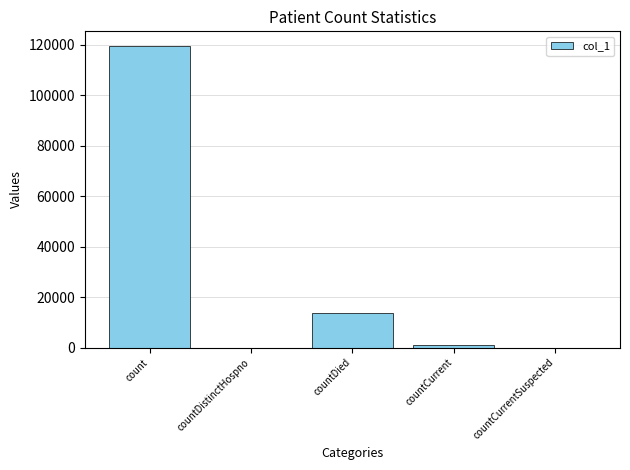

What is the greatest value displayed?

119296